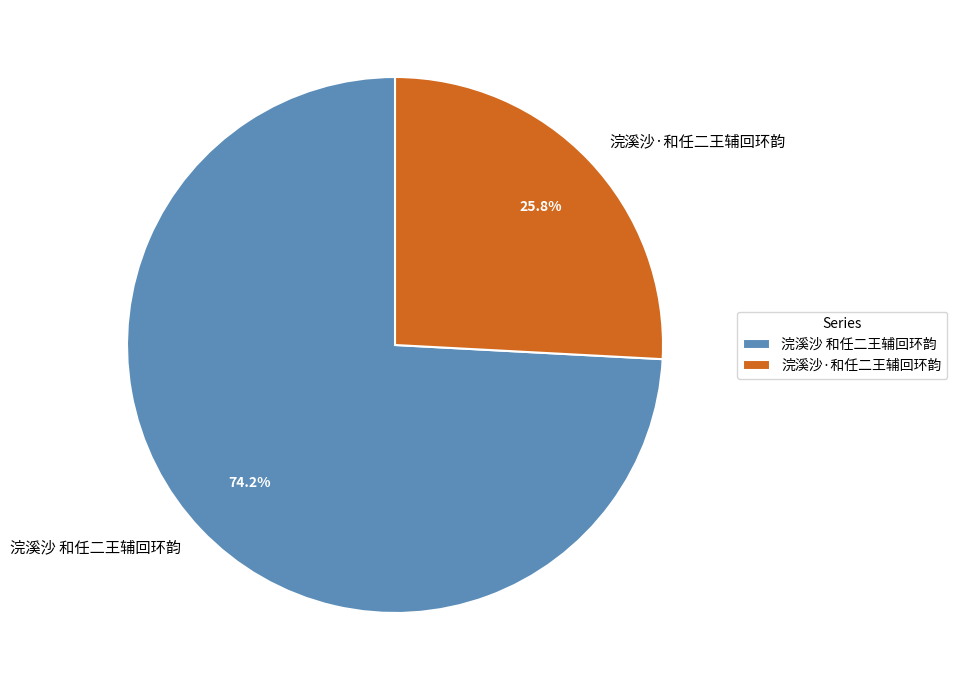

Between 浣溪沙·和任二王辅回环韵 and 浣溪沙 和任二王辅回环韵, which is larger?

浣溪沙 和任二王辅回环韵